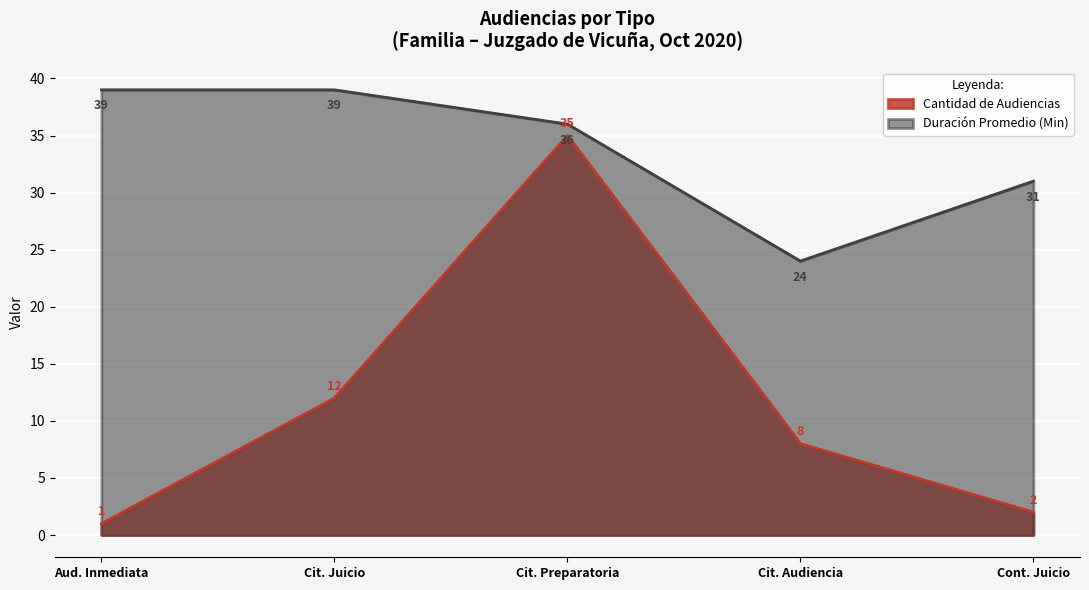

What value does the Duración Promedio (Min) series have at Cont. Juicio, to the nearest 10?

30